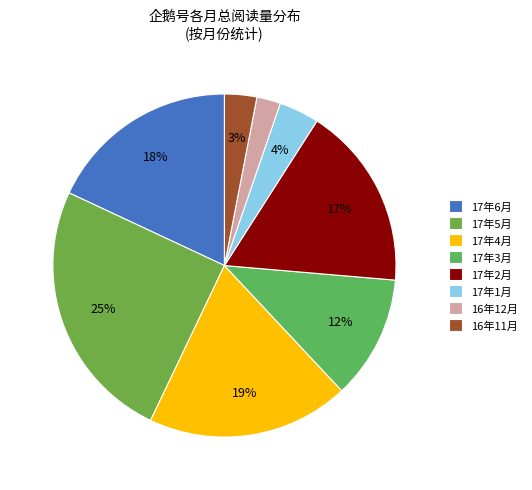

To the nearest percent, what percentage of the pie is 17年1月?

4%